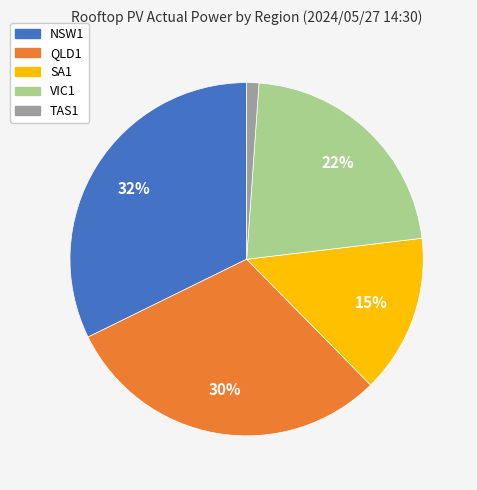

Rank the categories by value from highest to lowest.

NSW1, QLD1, VIC1, SA1, TAS1